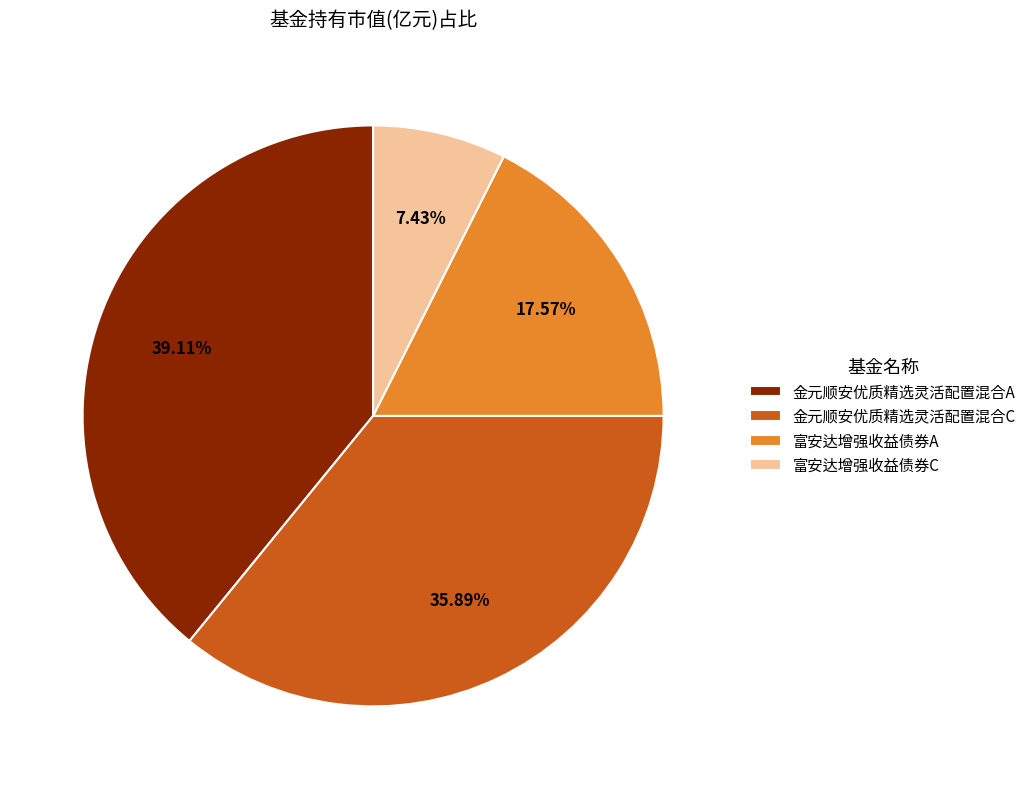

Rank the categories by value from lowest to highest.

富安达增强收益债券C, 富安达增强收益债券A, 金元顺安优质精选灵活配置混合C, 金元顺安优质精选灵活配置混合A